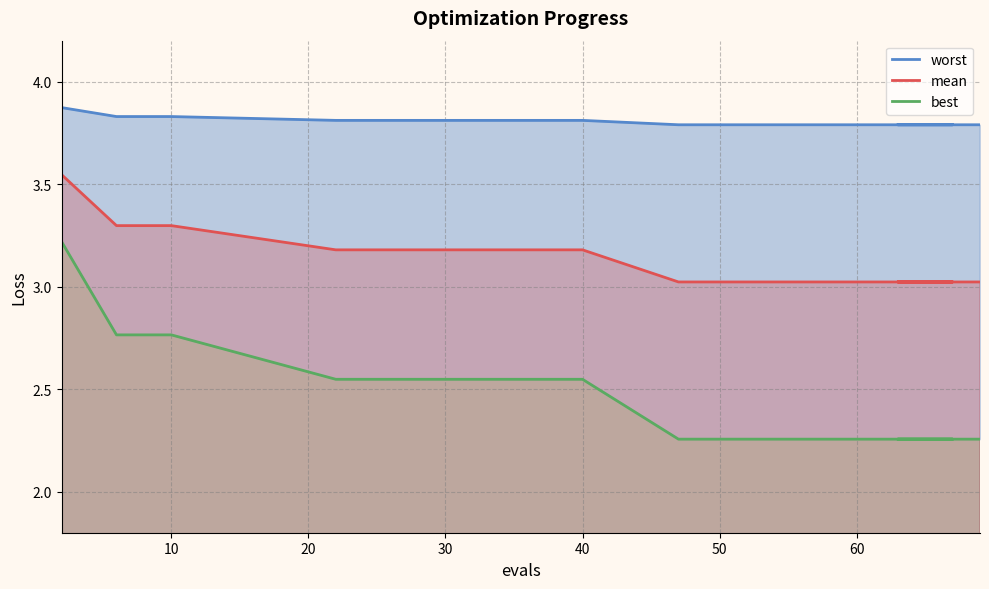

True or false: worst and mean intersect in this chart.

False